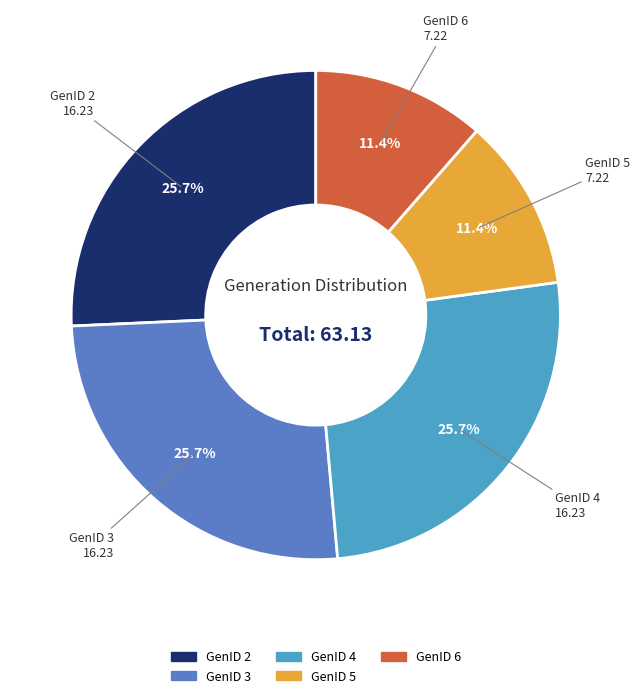

To the nearest percent, what portion does GenID 4 represent?

26%